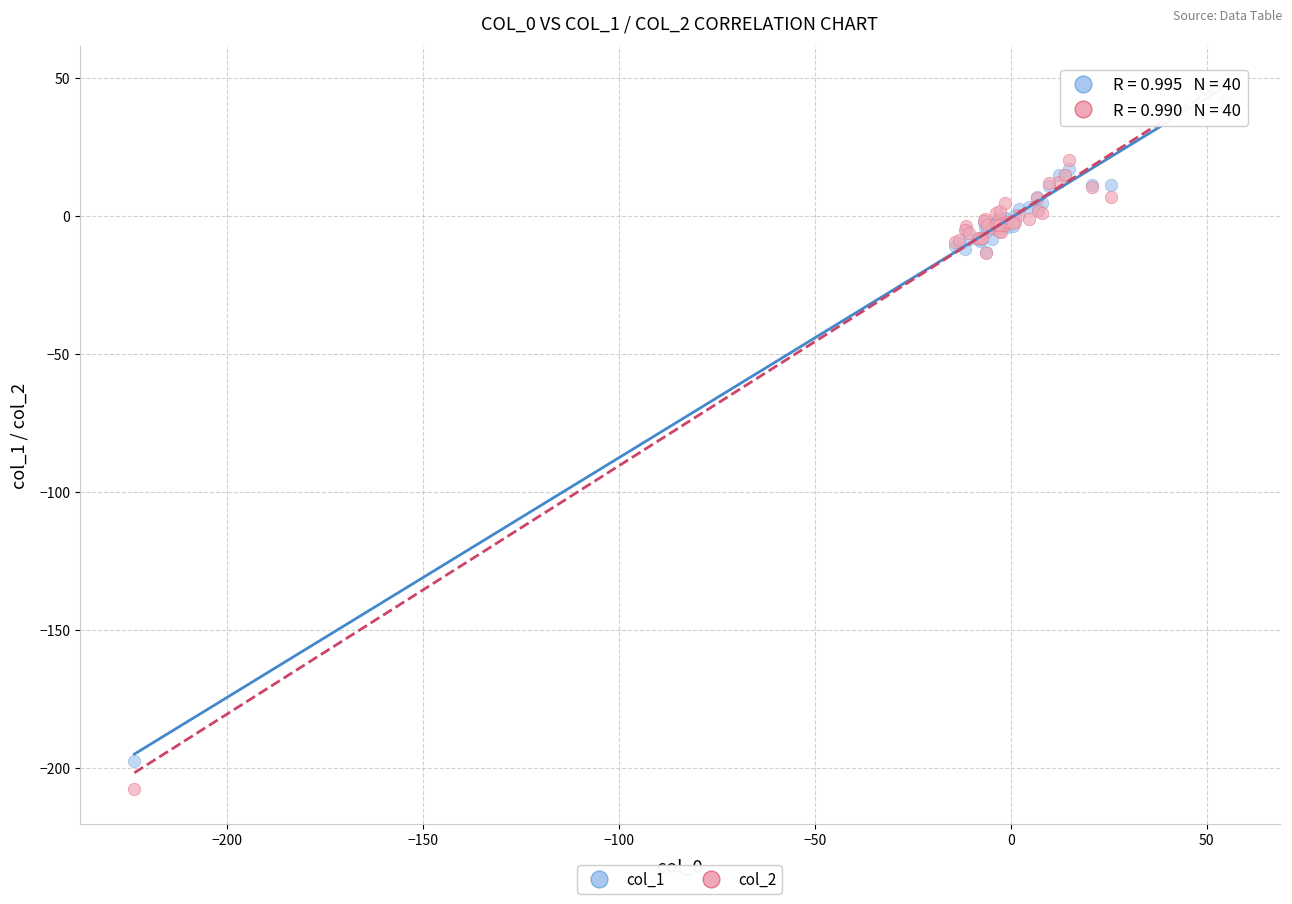

Which series reaches the minimum Y coordinate?

col_2